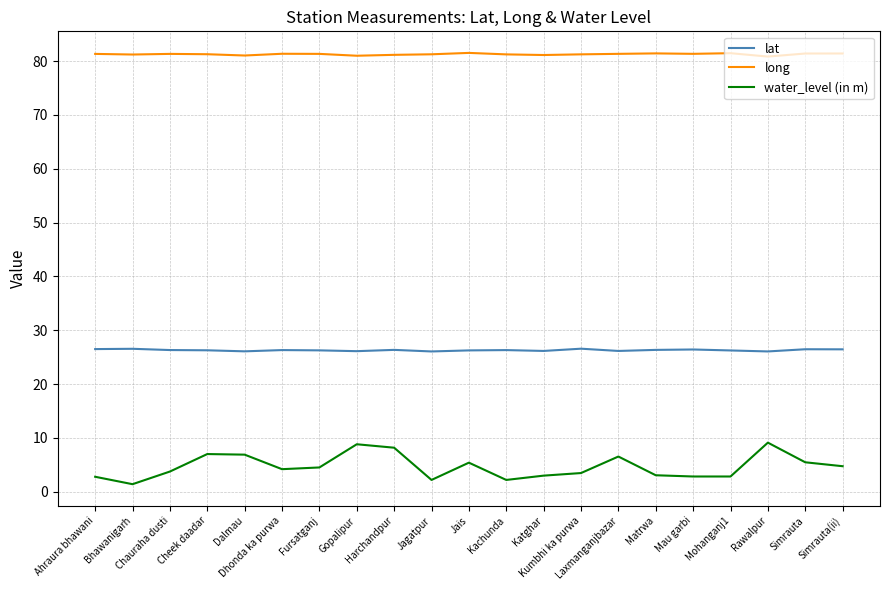

Which series has the largest total across all categories?

long